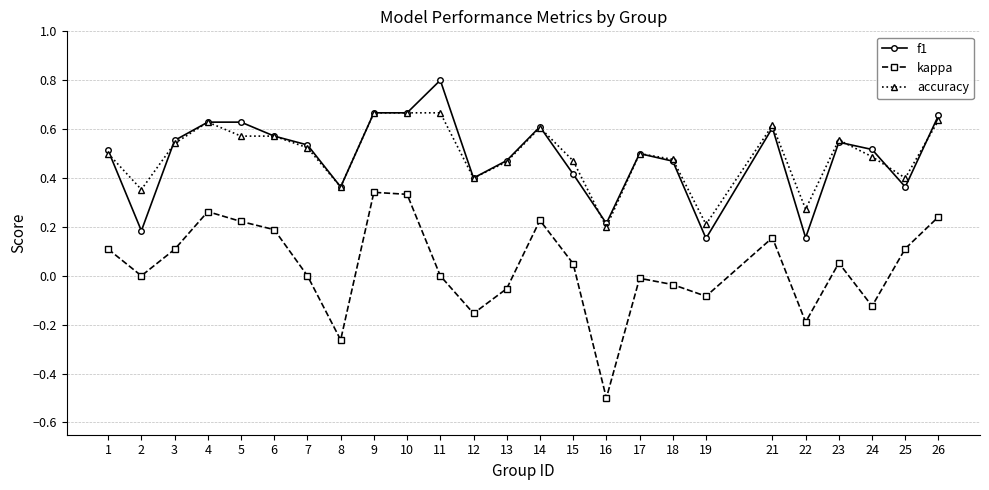

Where is the first local maximum for kappa?

4